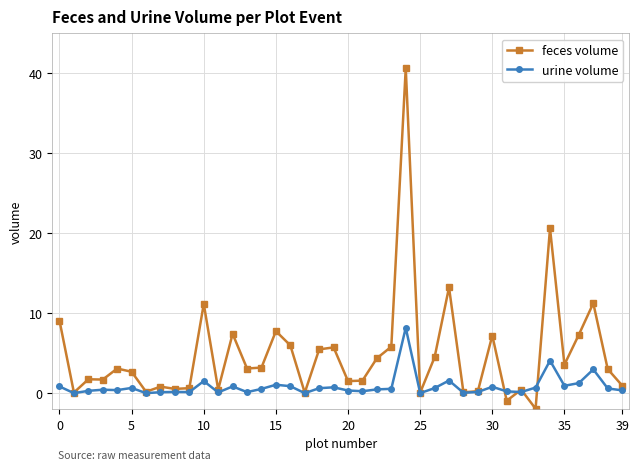

Which series has the largest total across all categories?

feces volume